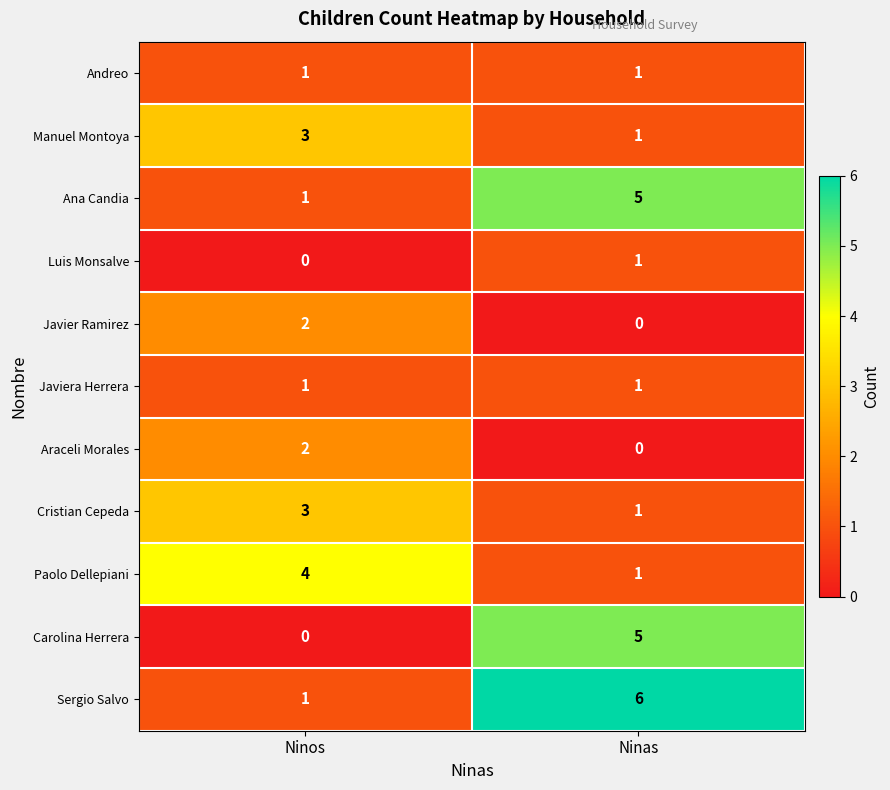

What is the difference between the Ana Candia values at Ninos and Ninas?

4